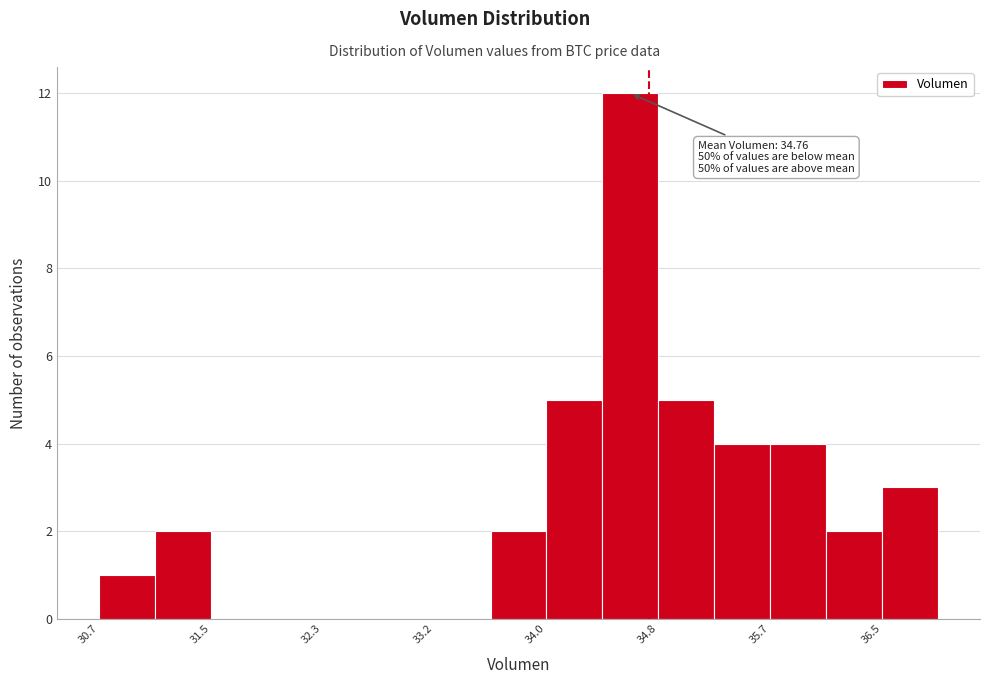

Over which range of the x-axis is the bar tallest?

34.4 to 34.8